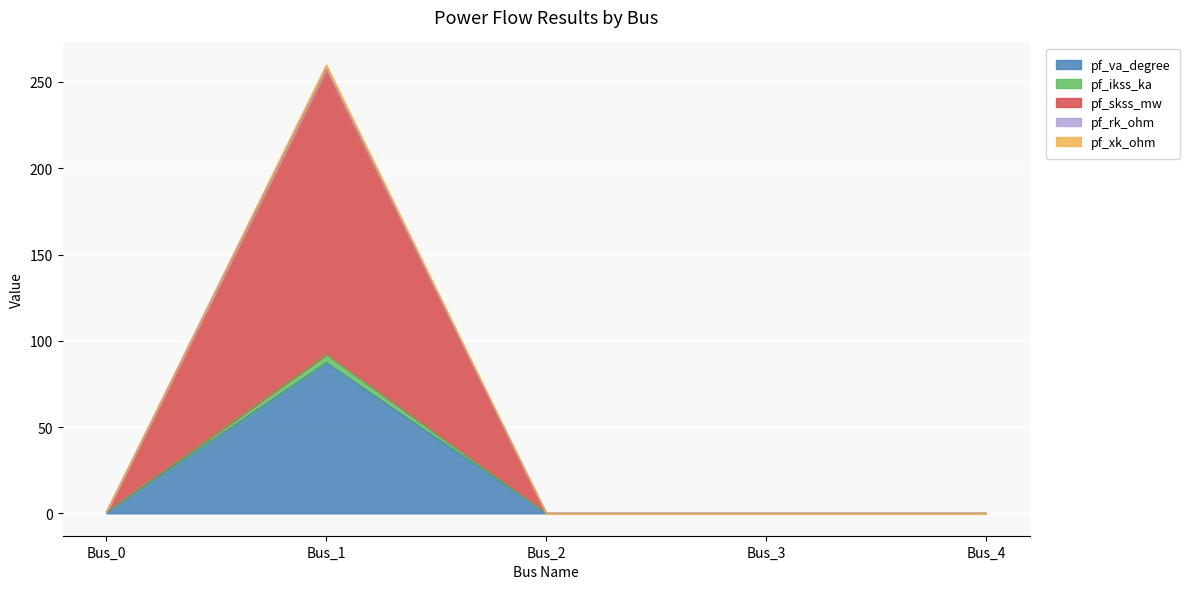

Rank the series at Bus_0 from lowest to highest value.

pf_va_degree, pf_ikss_ka, pf_skss_mw, pf_rk_ohm, pf_xk_ohm